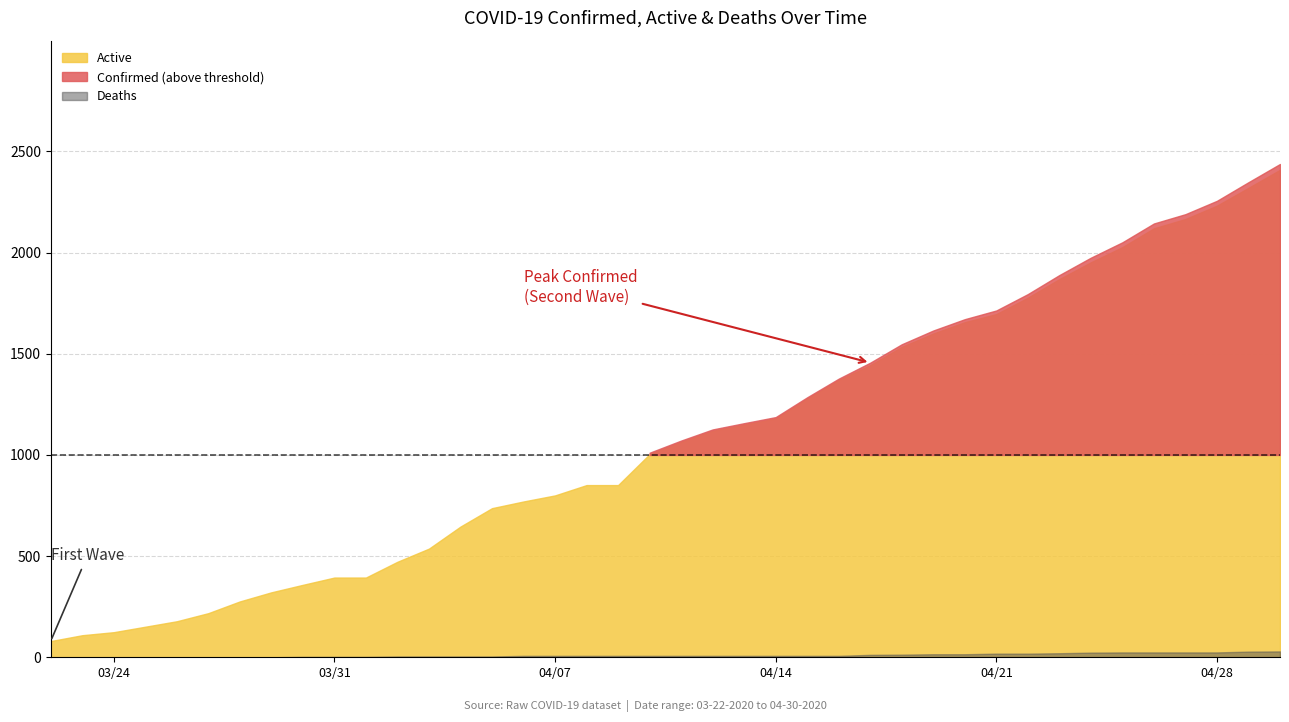

True or false: Recovered and Deaths intersect in this chart.

False